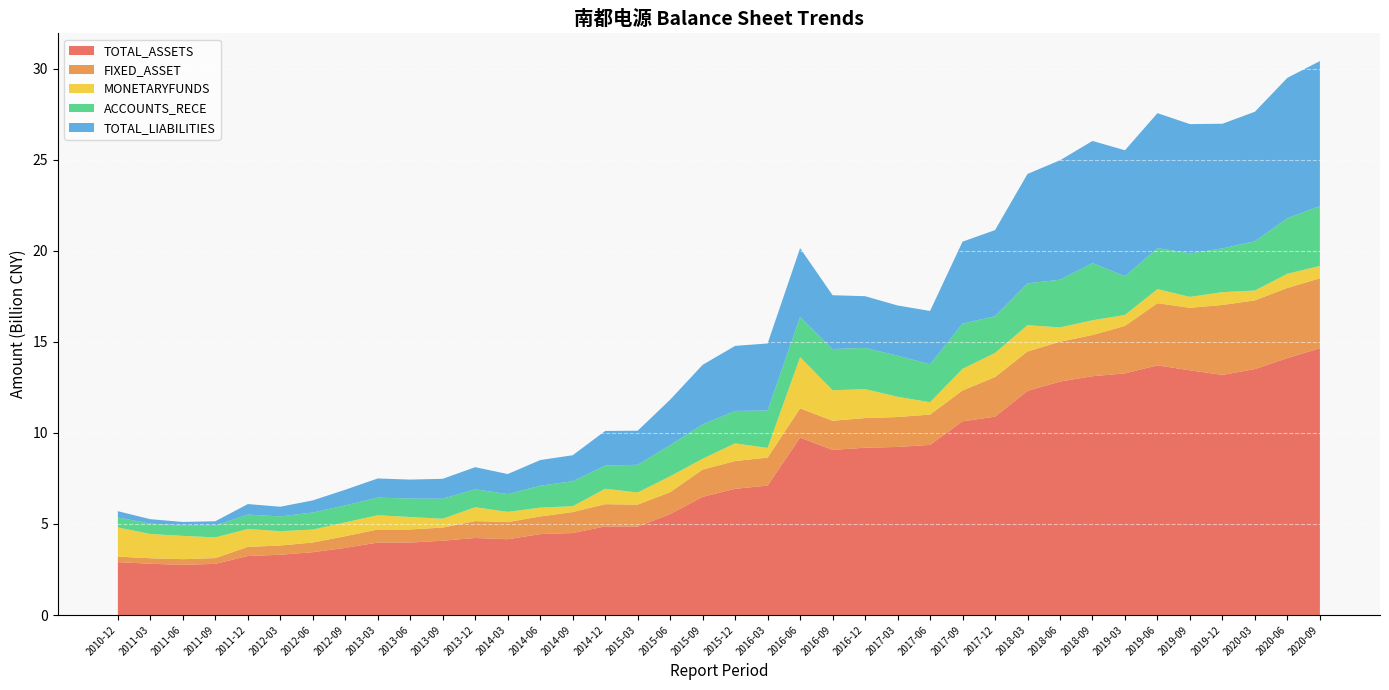

Reading left to right, list all the values displayed in this chart.

TOTAL_ASSETS: 2905361797.1	2755329258.2	2810275044.6	2816642772.0	3241524651.4	3309677697.3	3451331053.1	3689730579.7	3980892250.3	3981292453.8	4081394260.1	4162746756.3	4231864747.8	4444396798.6	4503066226.9	4857964030.7	4867864366.4	5543537786.2	6491746658.6	6932185127.6	7109380572.8	9070659742.5	9189360367.2	9231572922.8	9346025006.2	9746797490.8	10640567579.2	10894485732.4	12312732882.2	12825088769.9	13117252824.9	13189310051.1	13273359192.2	13509166930.7	13715273783.5	13439589969.0	14113417187.5	14654155872.1
FIXED_ASSET: 301877303.2	312124500.2	317174033.9	302303194.9	499928932.1	507463833.6	531876378.3	639161826.3	718136411.9	717780847.2	721518635.0	939424435.9	925864906.3	969147596.6	1151313570.6	1205735887.6	1219941033.1	1204560658.3	1497894175.1	1523813593.9	1538773352.4	1597819724.9	1628255966.2	1643237887.1	1663143157.4	1603171155.9	1692500532.1	2175587546.2	2162134794.8	2186019719.7	2262660875.3	3839722864.6	2607073243.4	3773537958.6	3411595484.9	3433930224.9	3852272975.5	3838185717.2
MONETARYFUNDS: 1604291258.7	1279713143.0	1137028974.0	1333209831.3	983202175.6	788338145.9	709198515.4	760983741.1	781168813.0	682592044.7	486098701.3	563281143.1	762697160.3	484668249.1	322298555.8	667087335.5	844391965.1	872142853.9	593504376.0	971231327.3	529584023.0	1676668148.9	1587439869.7	1112456521.8	677629363.1	2814504087.7	1185726402.5	1323859133.8	1443009734.2	787914538.5	808011418.8	706718635.3	600477186.9	541647670.4	773929952.0	598989448.2	779021061.3	680622996.2
ACCOUNTS_RECE: 545228934.1	561343062.0	647452846.8	573051225.0	792717558.0	811311271.4	938330442.8	934288310.2	969497159.1	1015808149.0	1096917695.8	978230154.8	987843660.8	1203731362.2	1371140165.9	1521191954.9	1274947058.4	1713168347.8	1885694053.9	1783189725.2	2057461841.9	2265359599.7	2267466985.2	2258871901.9	2087944066.2	2202527494.7	2485511550.6	2018141413.0	2300949690.1	2617800616.1	3141865021.0	2401966499.9	2129302122.3	2705453920.1	2251528562.3	2392026338.0	3055494085.0	3288274021.2
TOTAL_LIABILITIES: 345342434.1	203487813.3	238753282.2	238511205.5	576755785.5	531417113.6	665174596.6	858067723.9	1051550667.5	1040851841.0	1096131054.5	1099247020.5	1212277725.0	1409131436.2	1428087448.7	1871231775.5	1903065362.4	2495200276.5	3273217714.5	3572472182.4	3680873917.2	2954358278.5	2839853434.8	2756566988.2	2924961123.4	3782388604.7	4503115731.4	4729641583.8	6009327609.0	6559911994.1	6708913143.2	6845258489.2	6916806383.0	7114728323.6	7413286973.4	7099276343.6	7706566069.0	7964776941.0